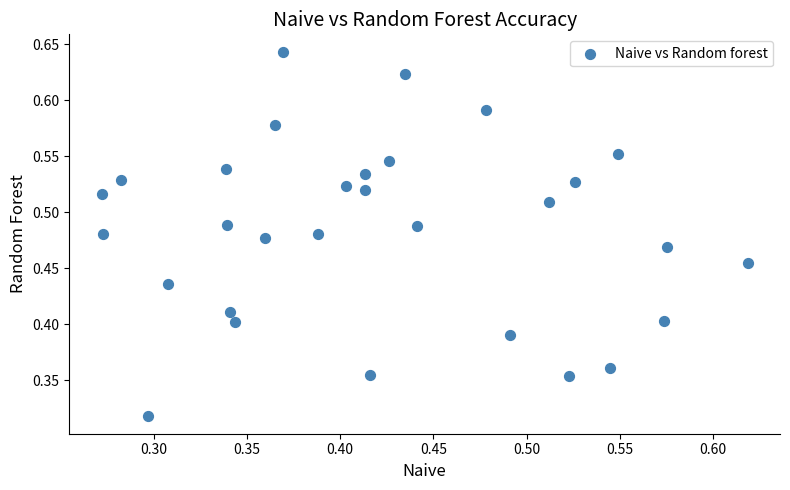

Count the number of points in this scatter plot.

30